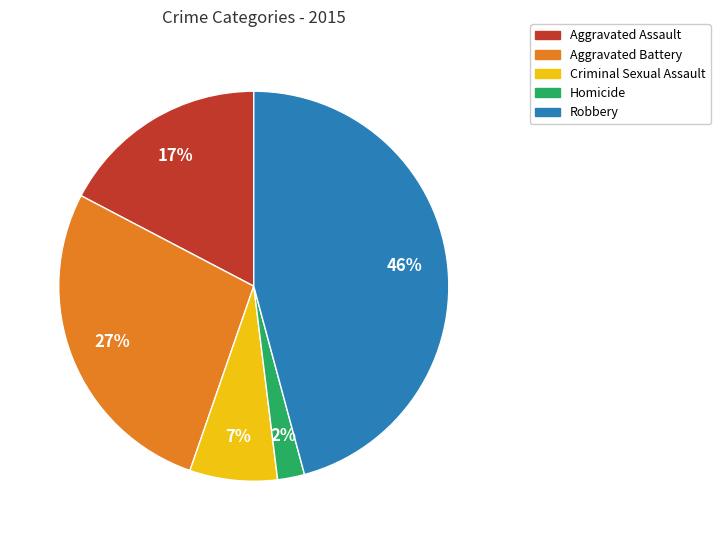

The Aggravated Battery slice represents 18% of the pie. True or false?

False